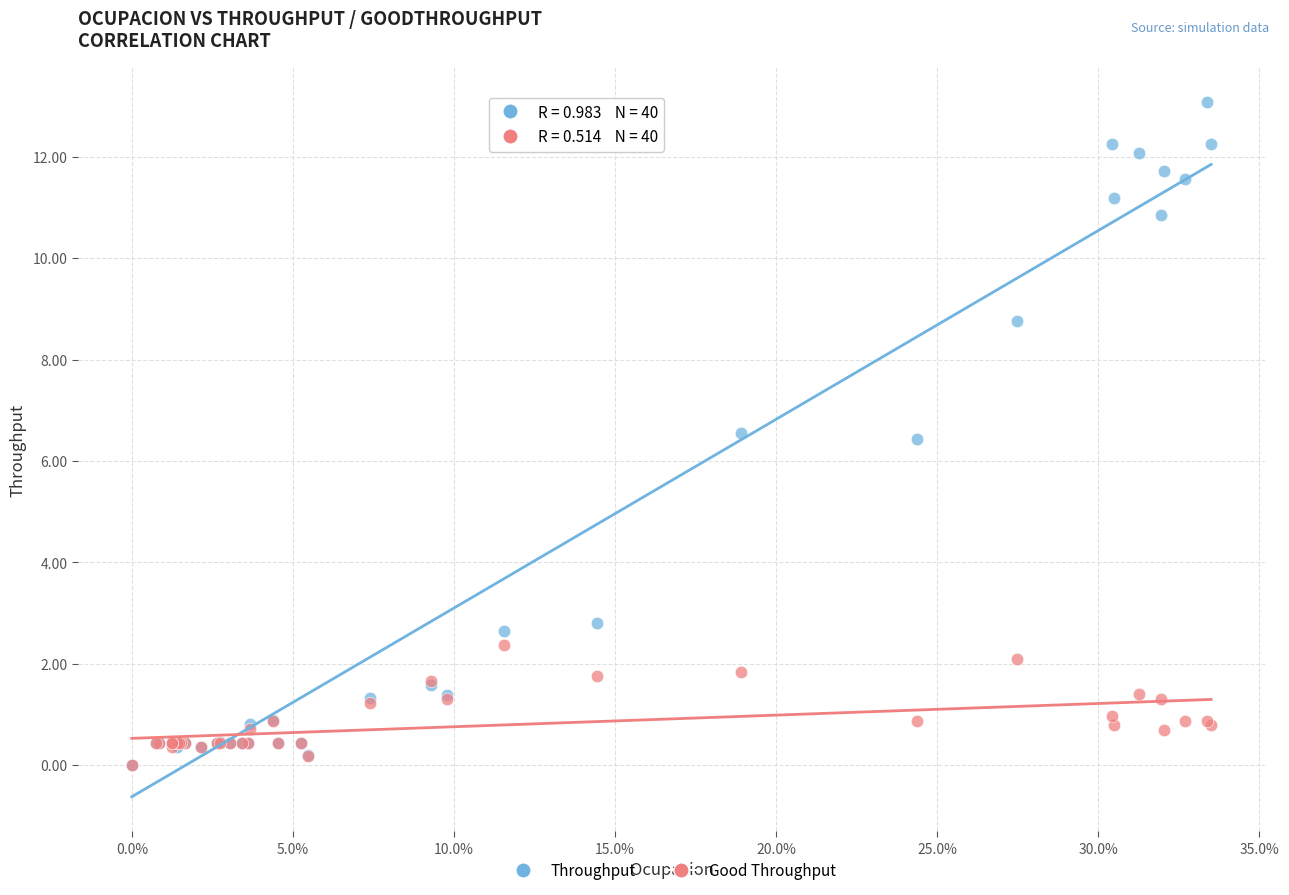

What are all the series names shown in the legend?

Throughput, Good Throughput